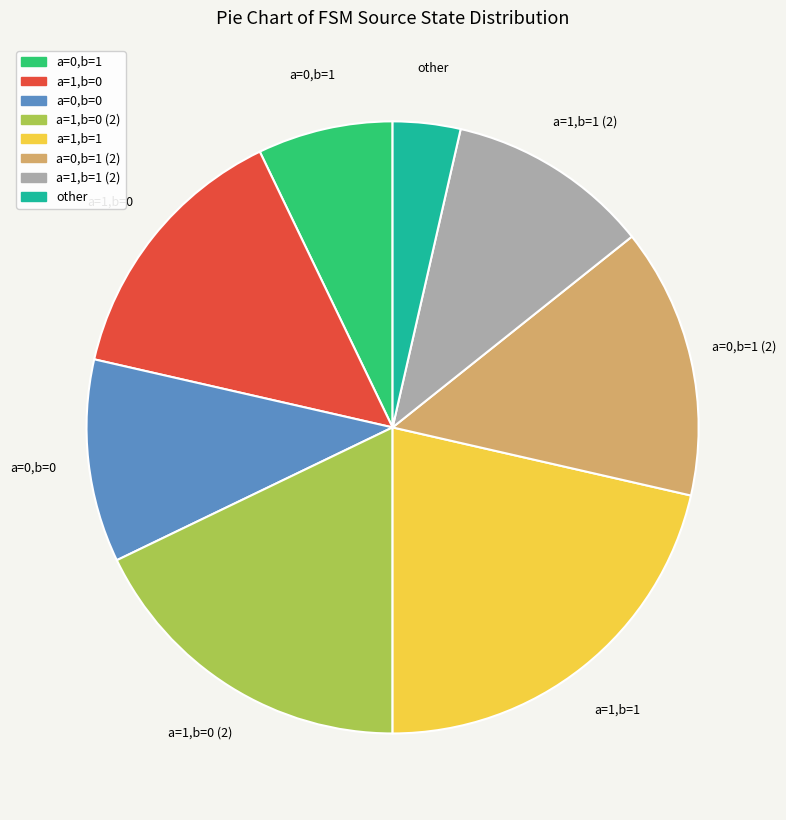

Is there a majority slice in this chart?

No